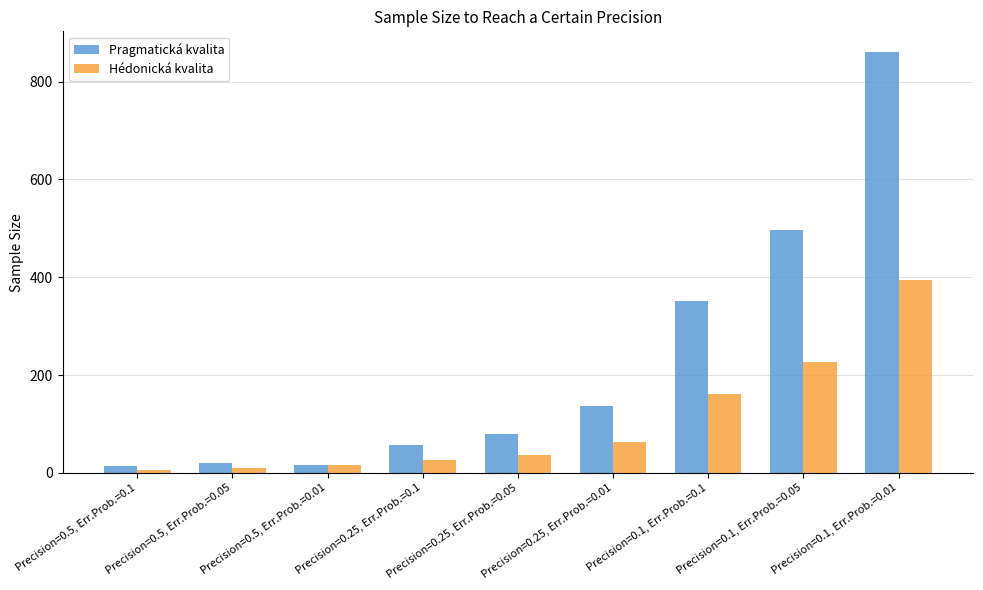

At which category is the sum across all series the highest?

Precision=0.1, Err.Prob.=0.01